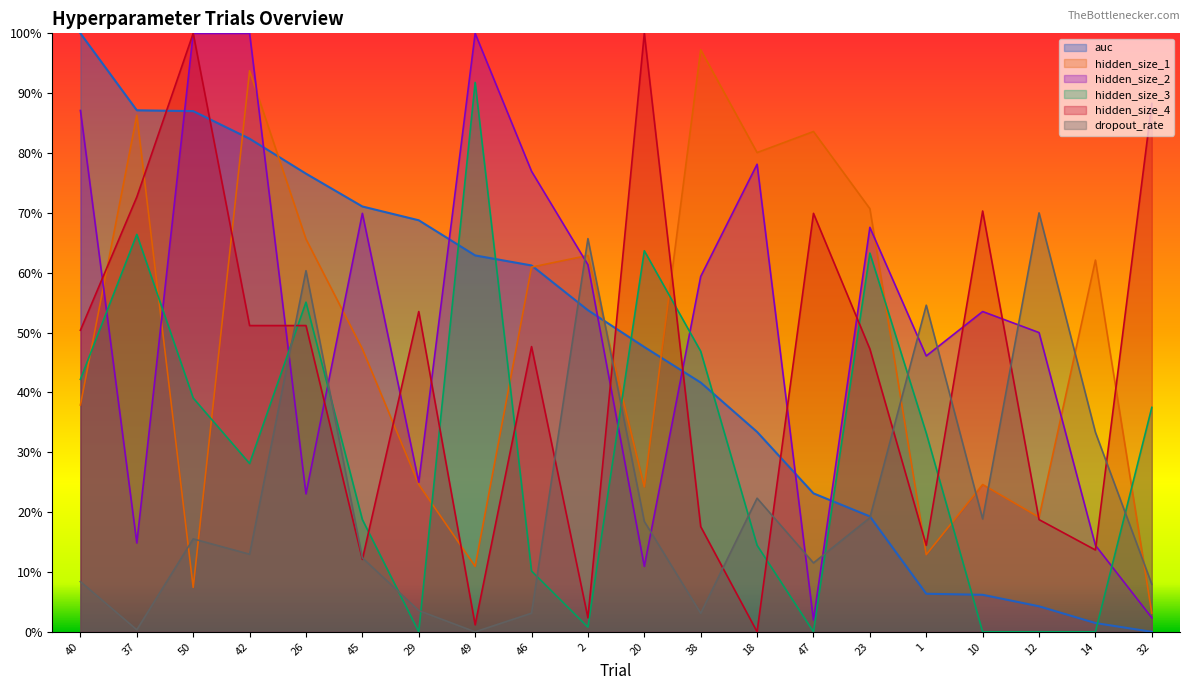

Between 50 and 18, which is larger?

50